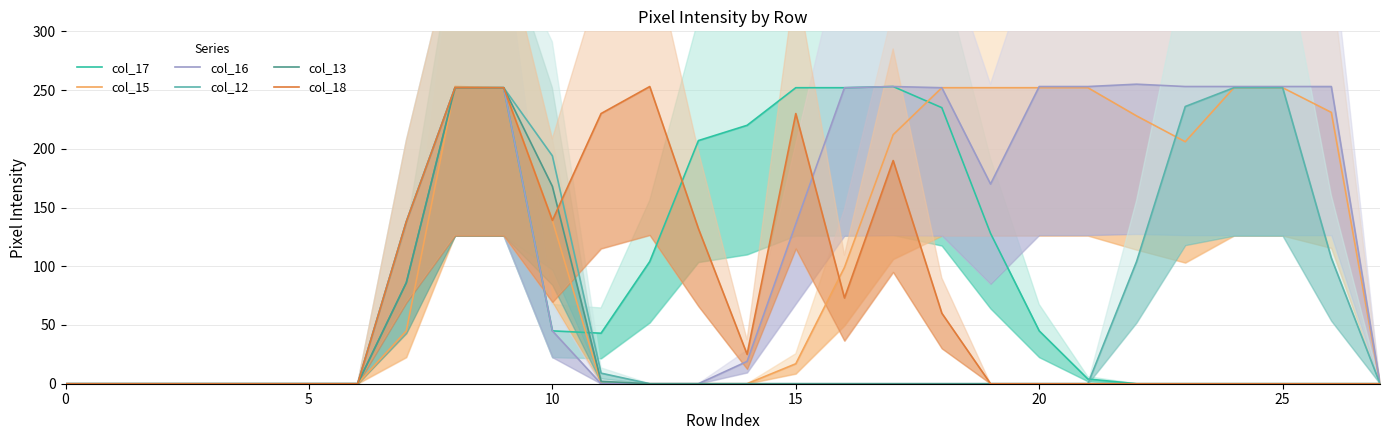

Read the col_15 value at 17, to the nearest 50.

200